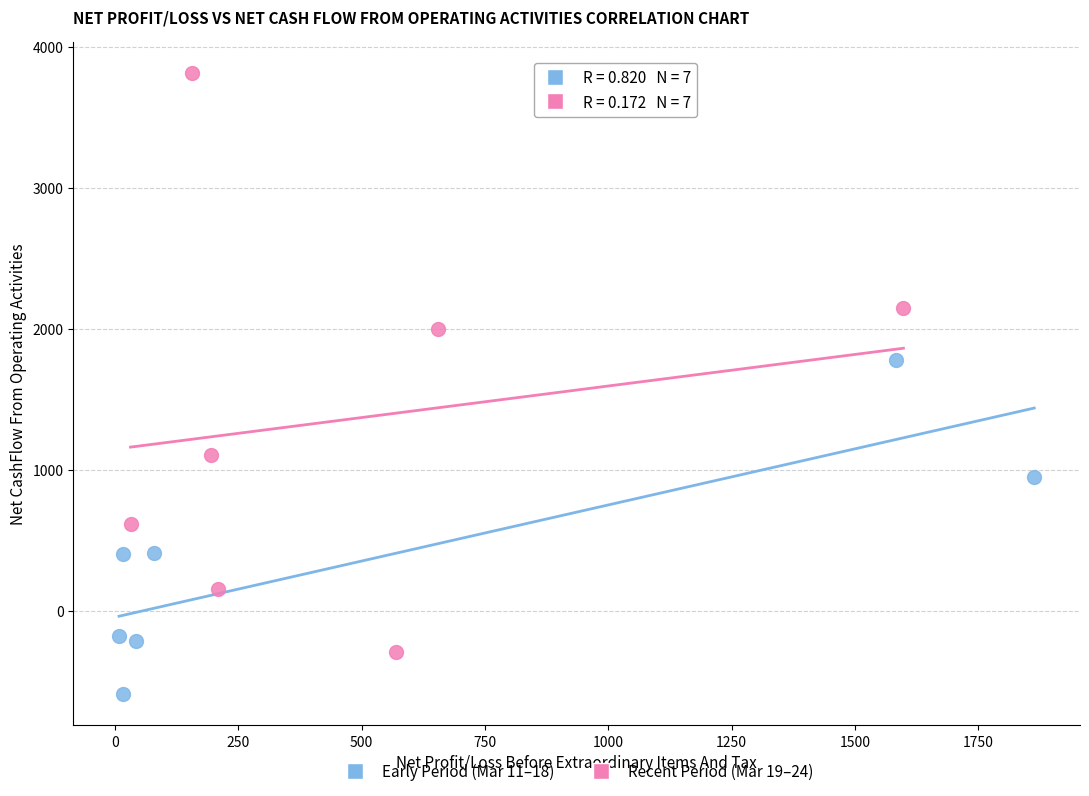

Which series has the widest spread of Y values?

Recent Period (Mar 19–24)